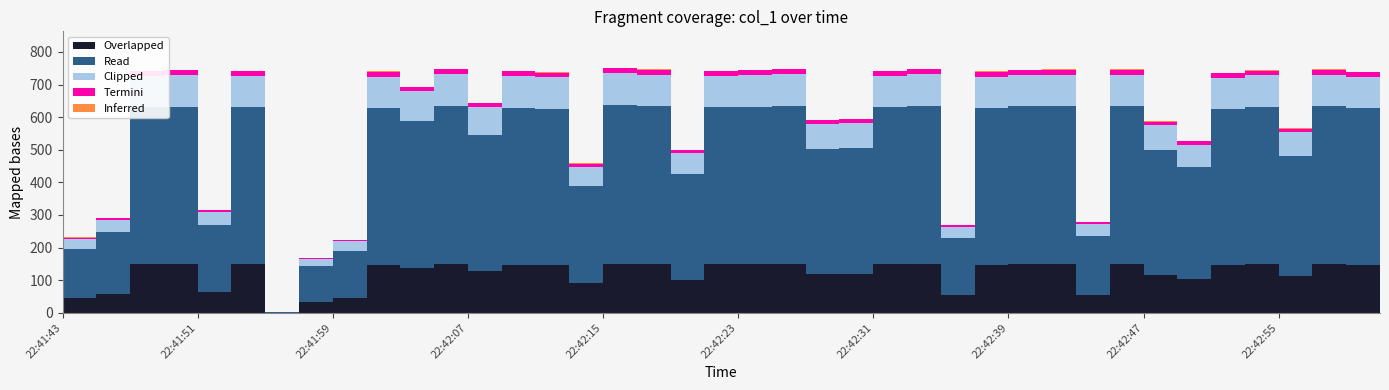

What is the average value?

600.4